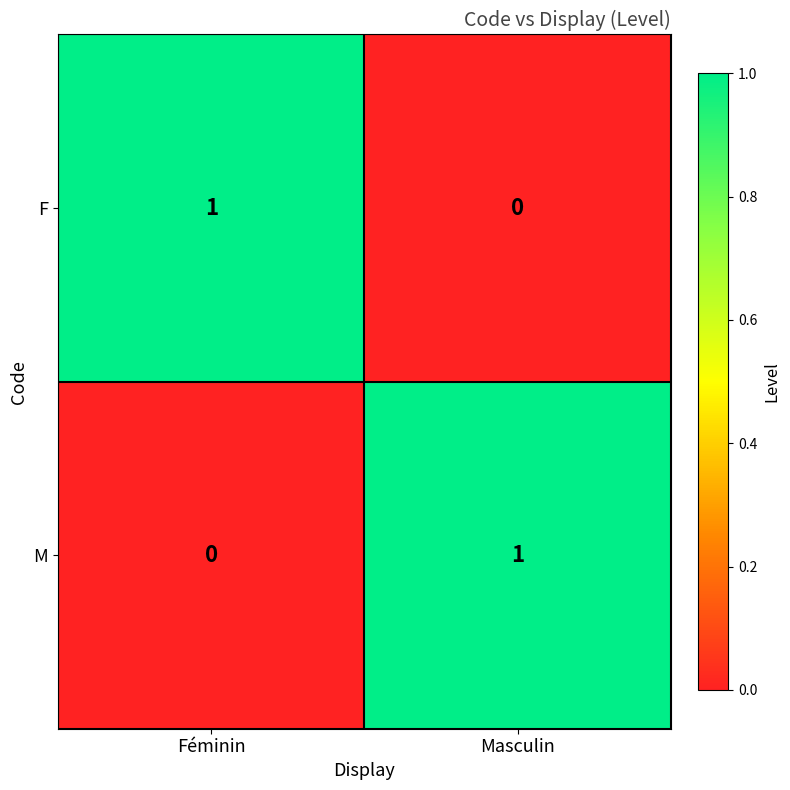

How many values in F are above zero?

1